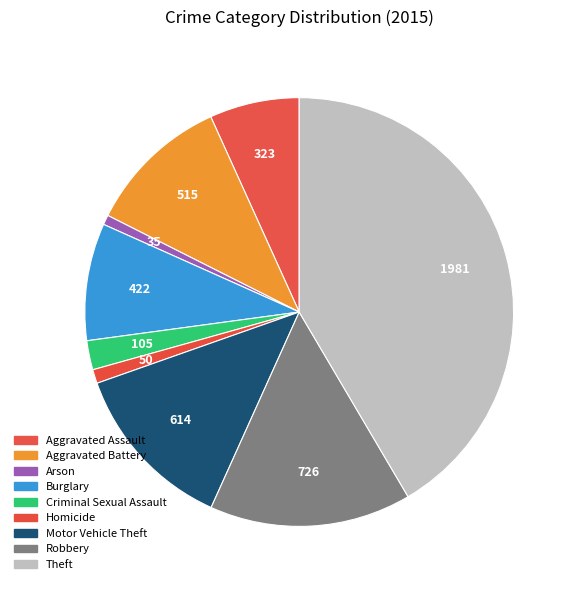

Which slice is the smallest?

Arson